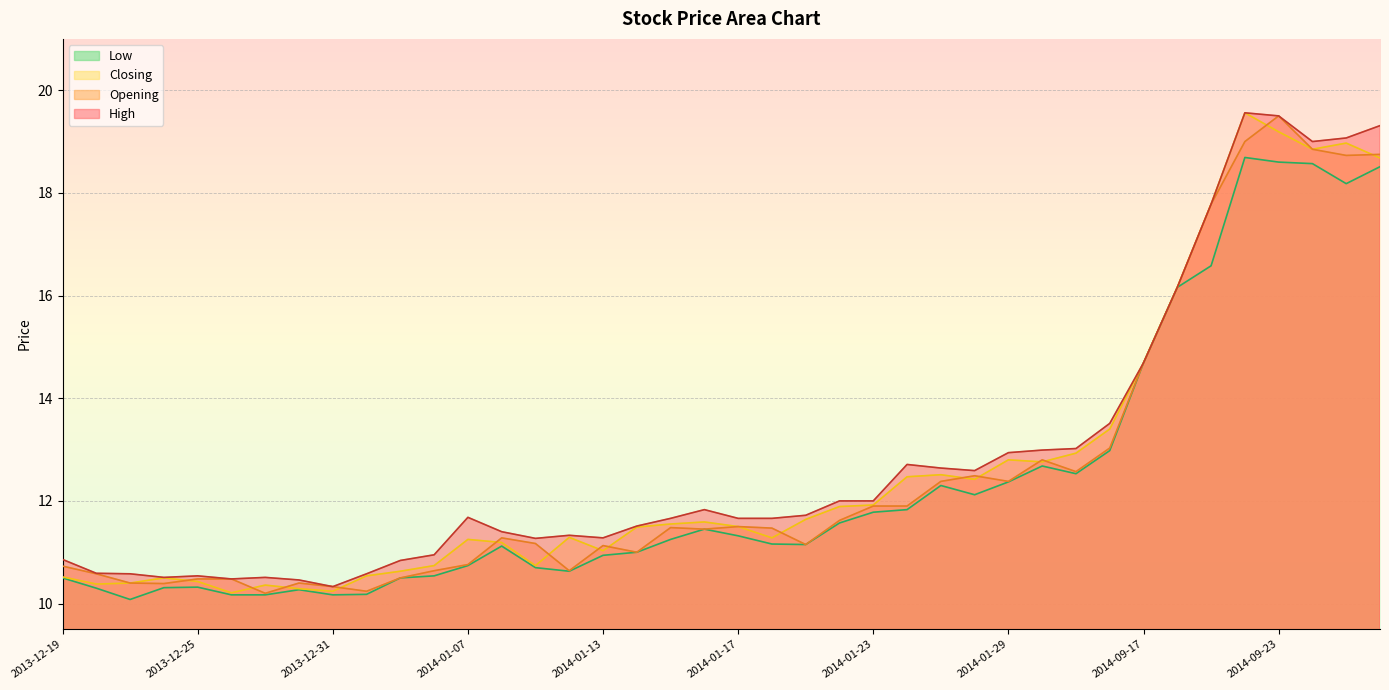

At which category does Low reach its first local valley?

2013-12-23